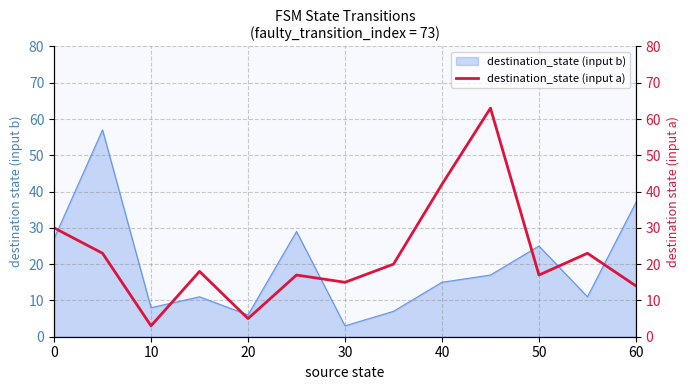

At which label does destination_state (input b) reach its minimum?

30